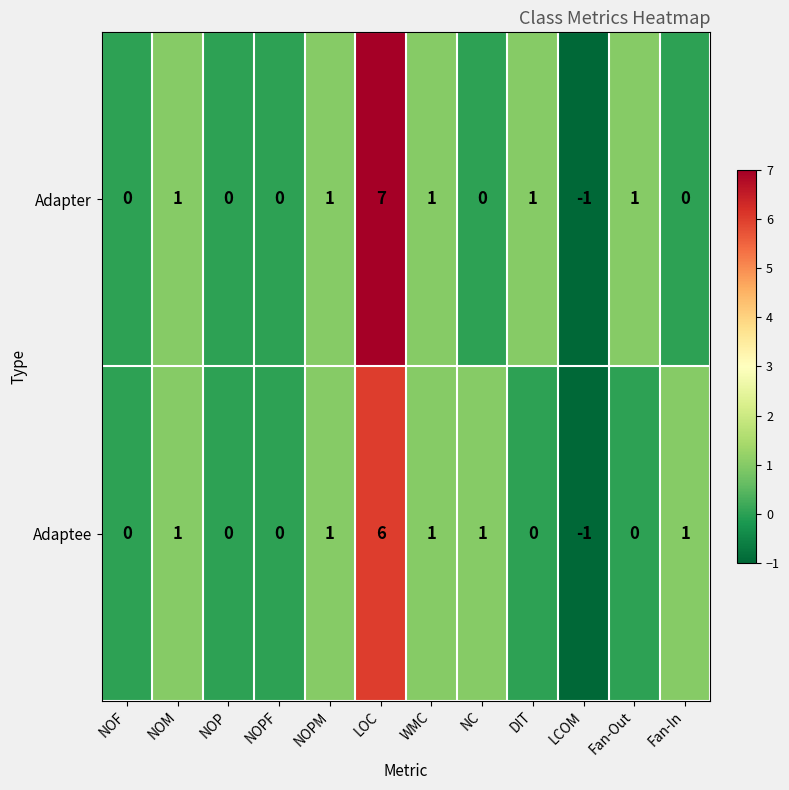

True or false: Adapter has a value of 0 at NC.

True